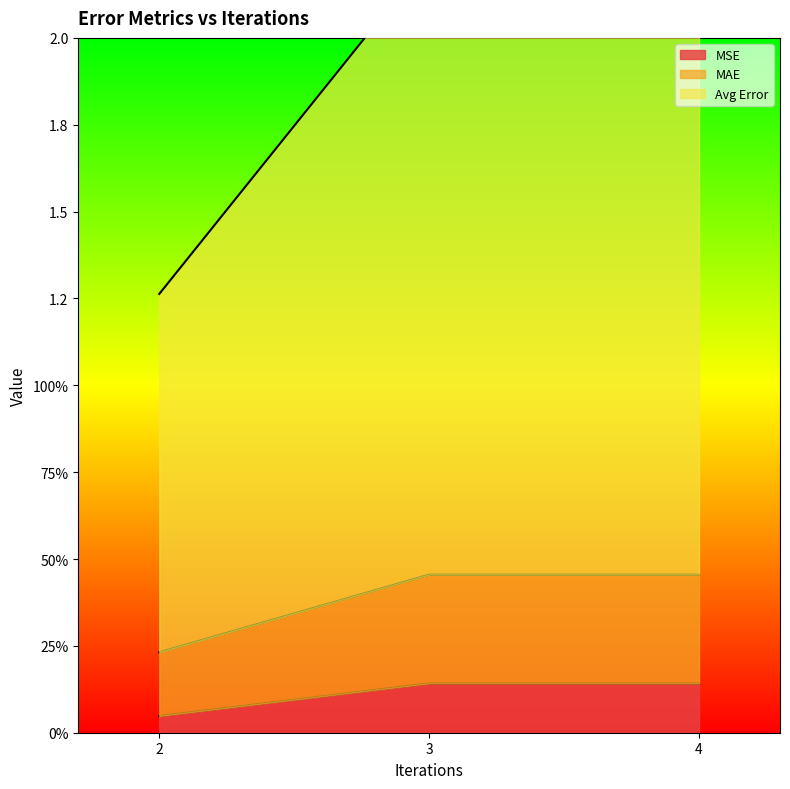

What are all the series names shown in the legend?

MSE, MAE, Avg Error